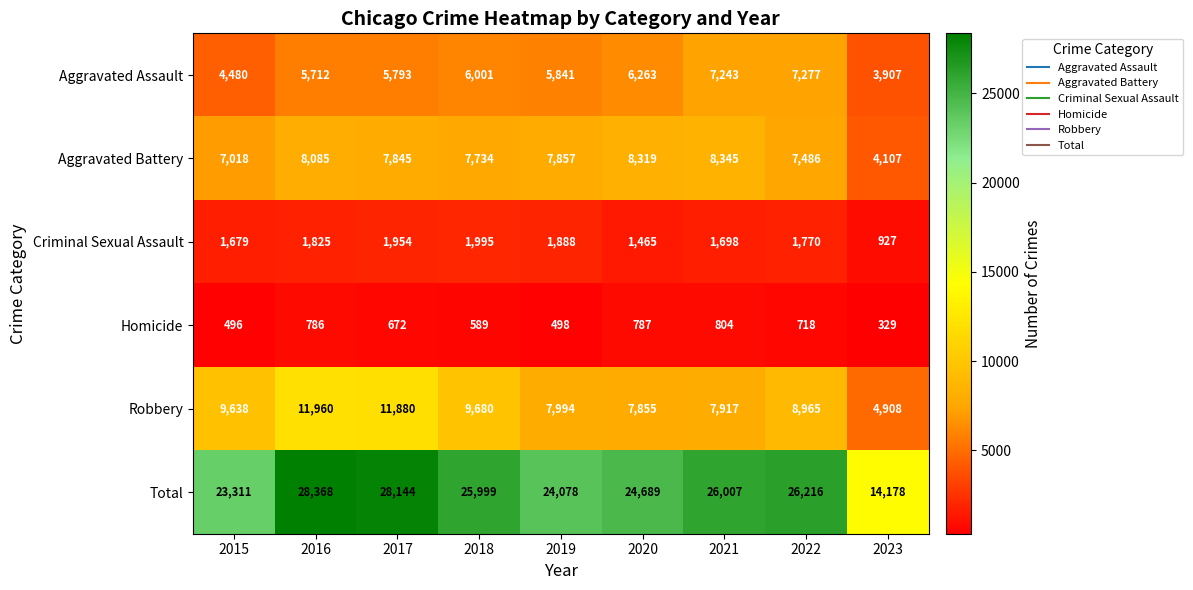

What is the difference between the second highest and minimum values in the Total series?

13966